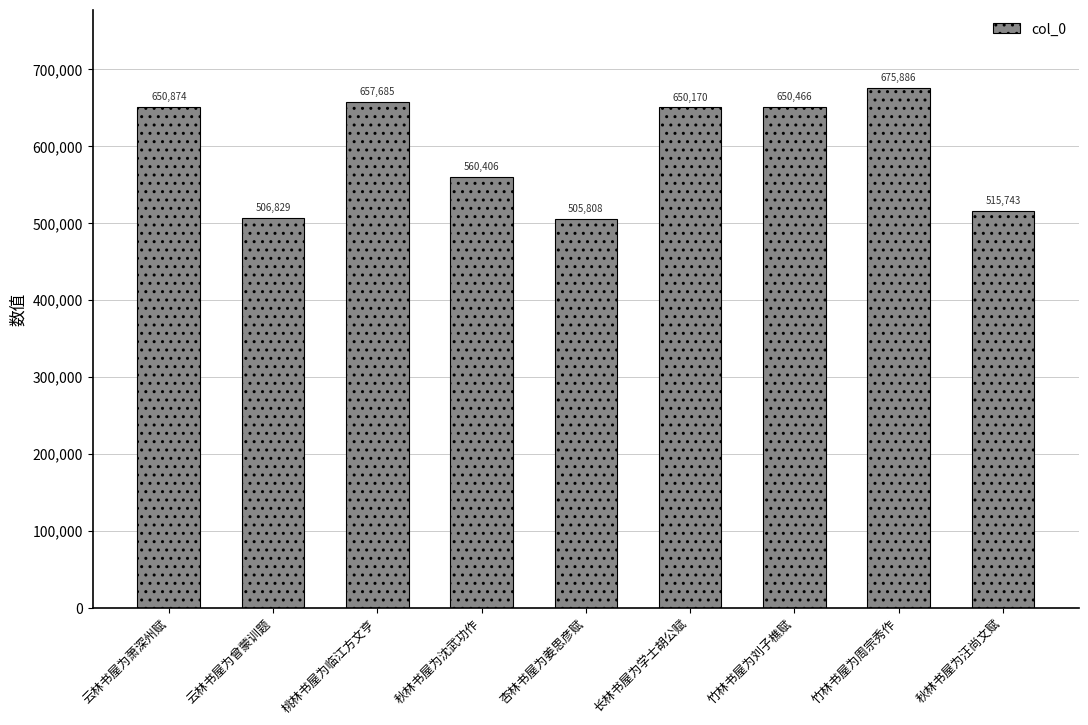

At which label is the value closest to 590847?

秋林书屋为沈武功作